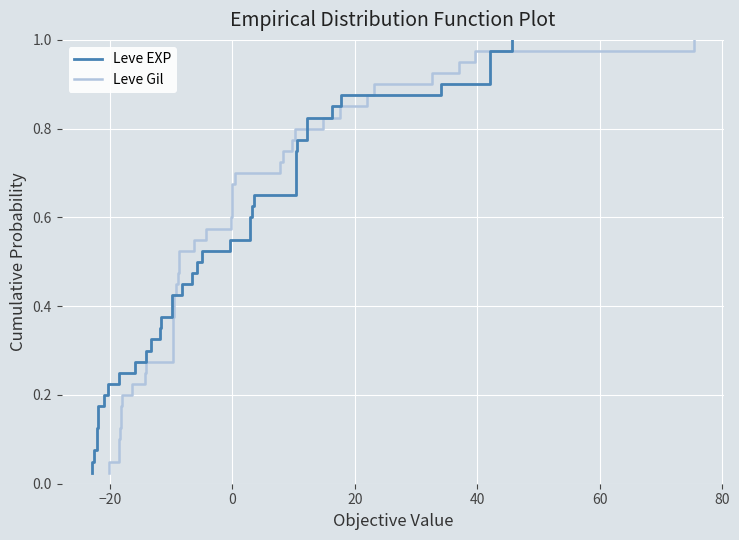

Is this an area chart (filled region under the line)?

No